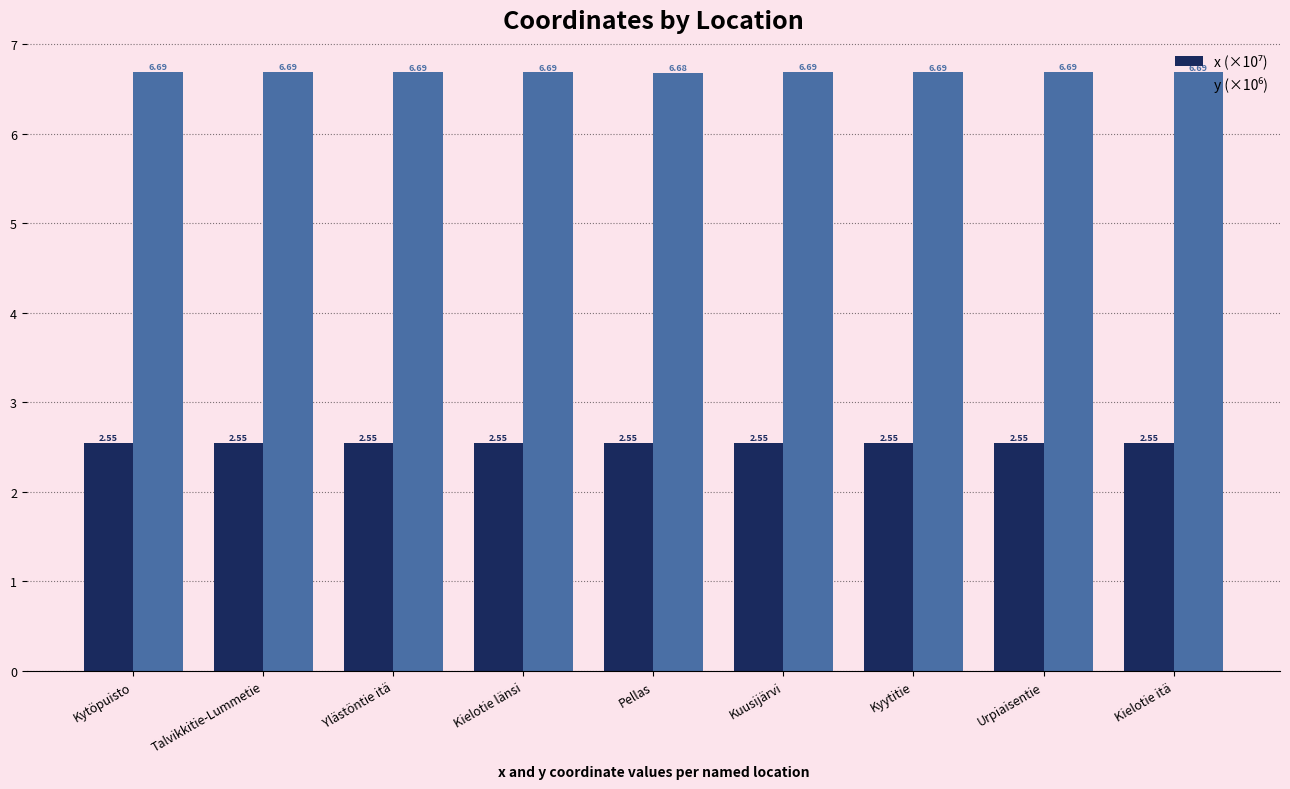

What is the total value across all series at Talvikkitie-Lummetie?

9.2